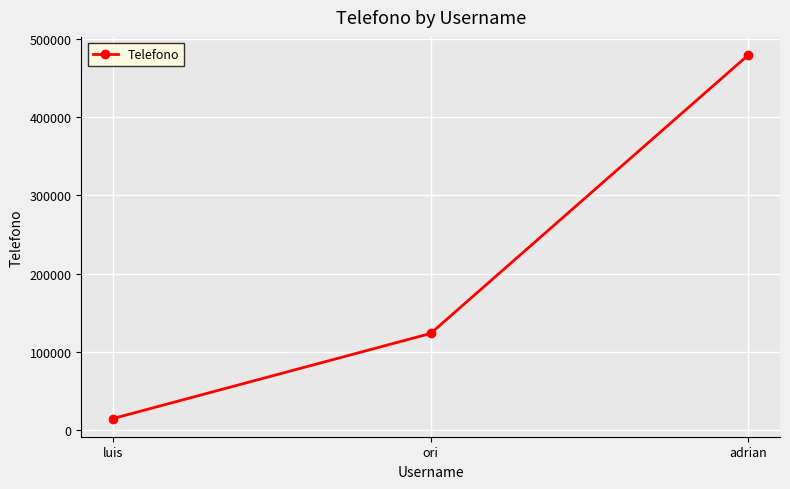

True or false: the data shows 478965 at adrian.

True